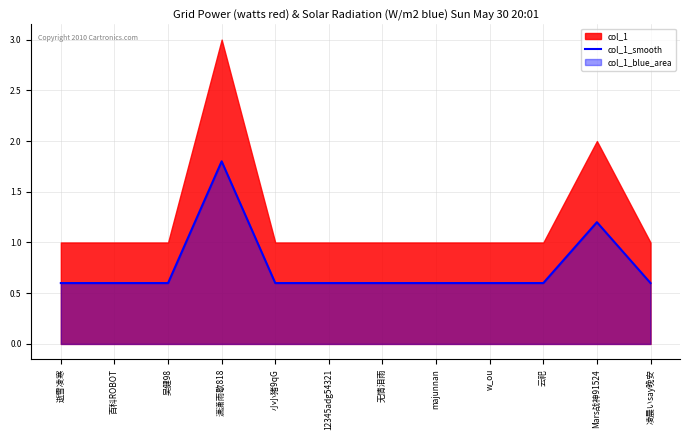

Count the number of categories in the chart.

12